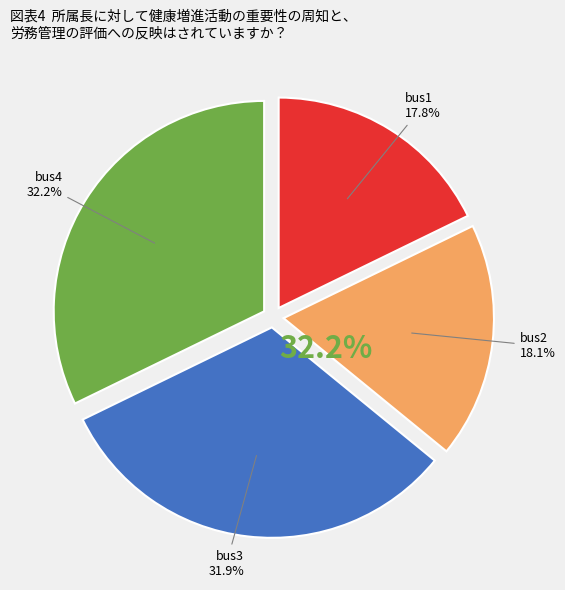

To the nearest percent, what is the average slice percentage?

25%